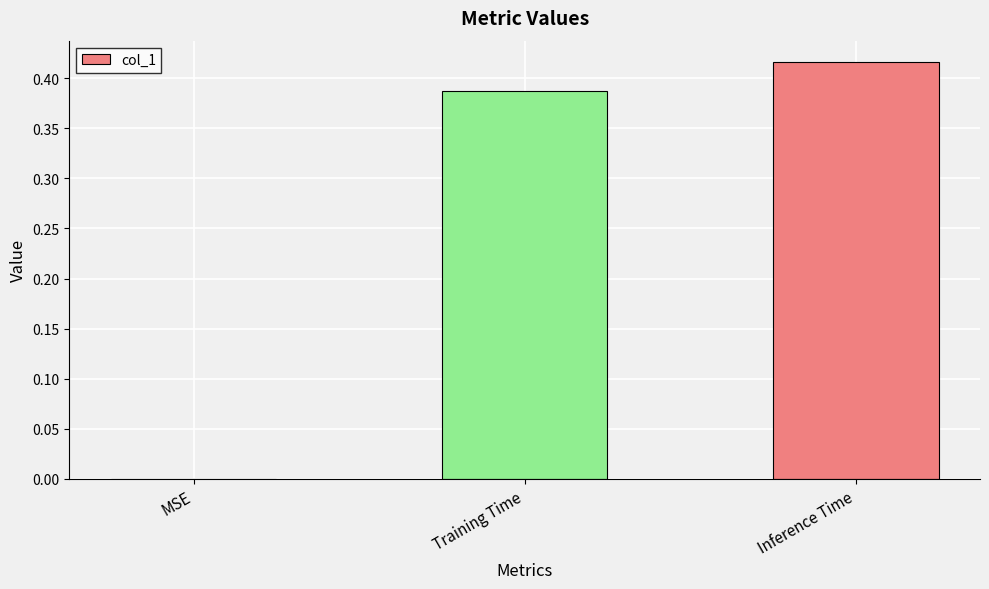

Are the bars grouped side by side (vs. stacked)?

No